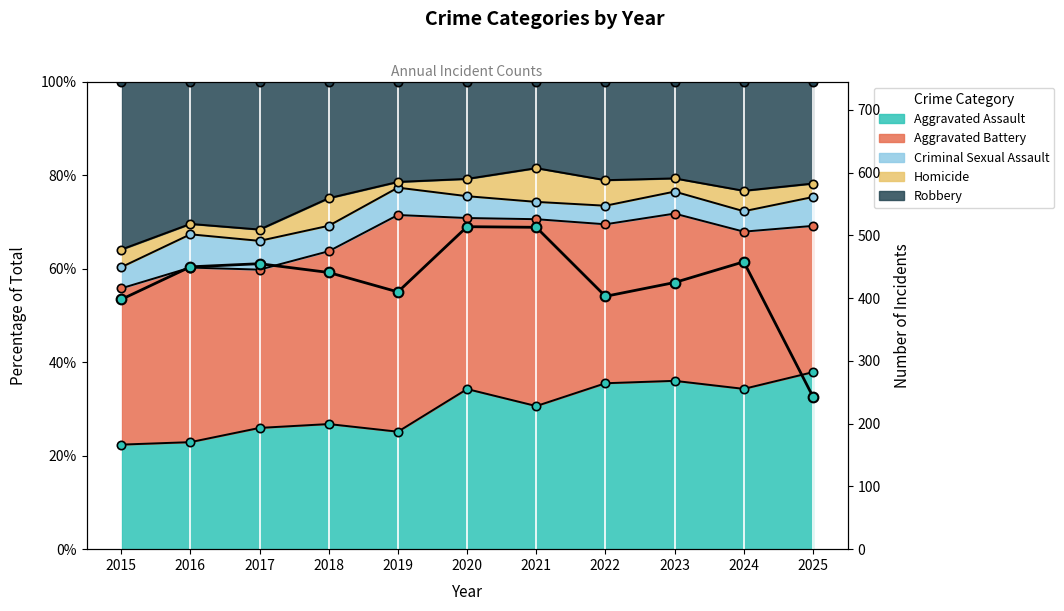

Reading left to right, extract all data points from this chart.

2015=398	2016=450	2017=455	2018=441	2019=410	2020=514	2021=513	2022=403	2023=425	2024=458	2025=243